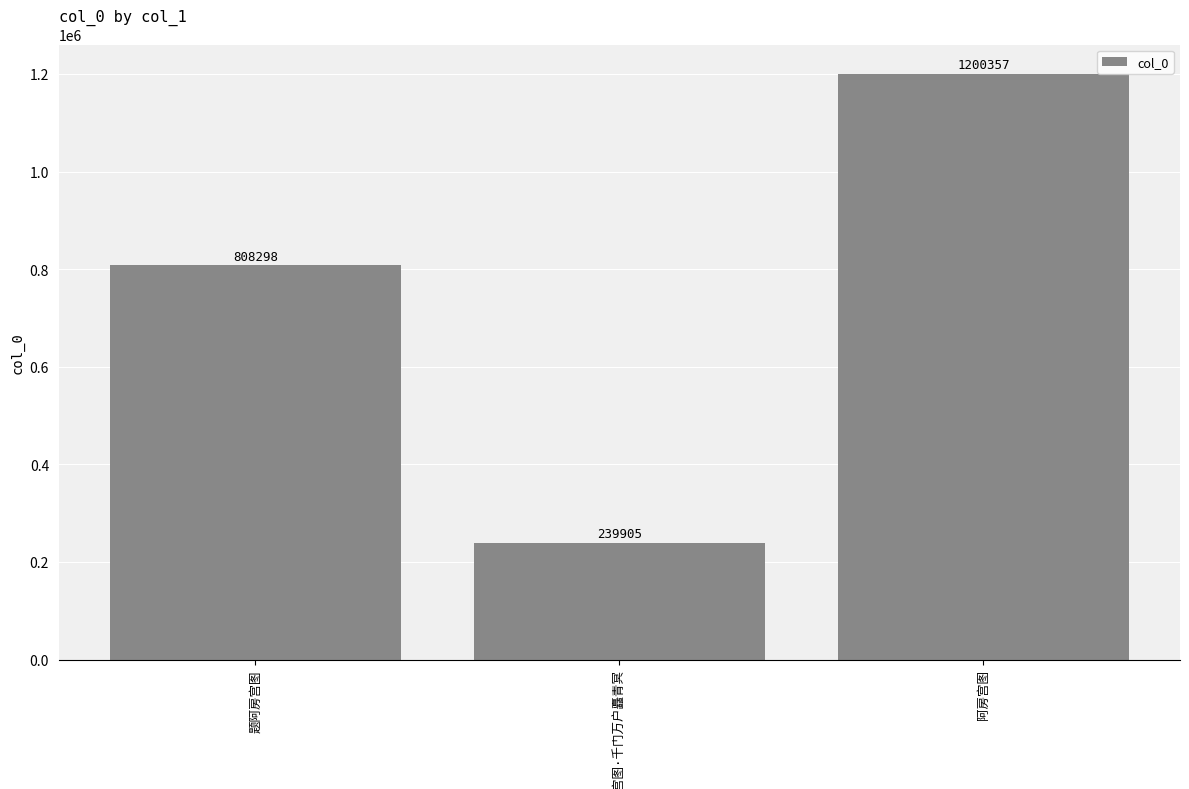

Reading left to right, what are all the values shown in this chart?

808298	239905	1200357